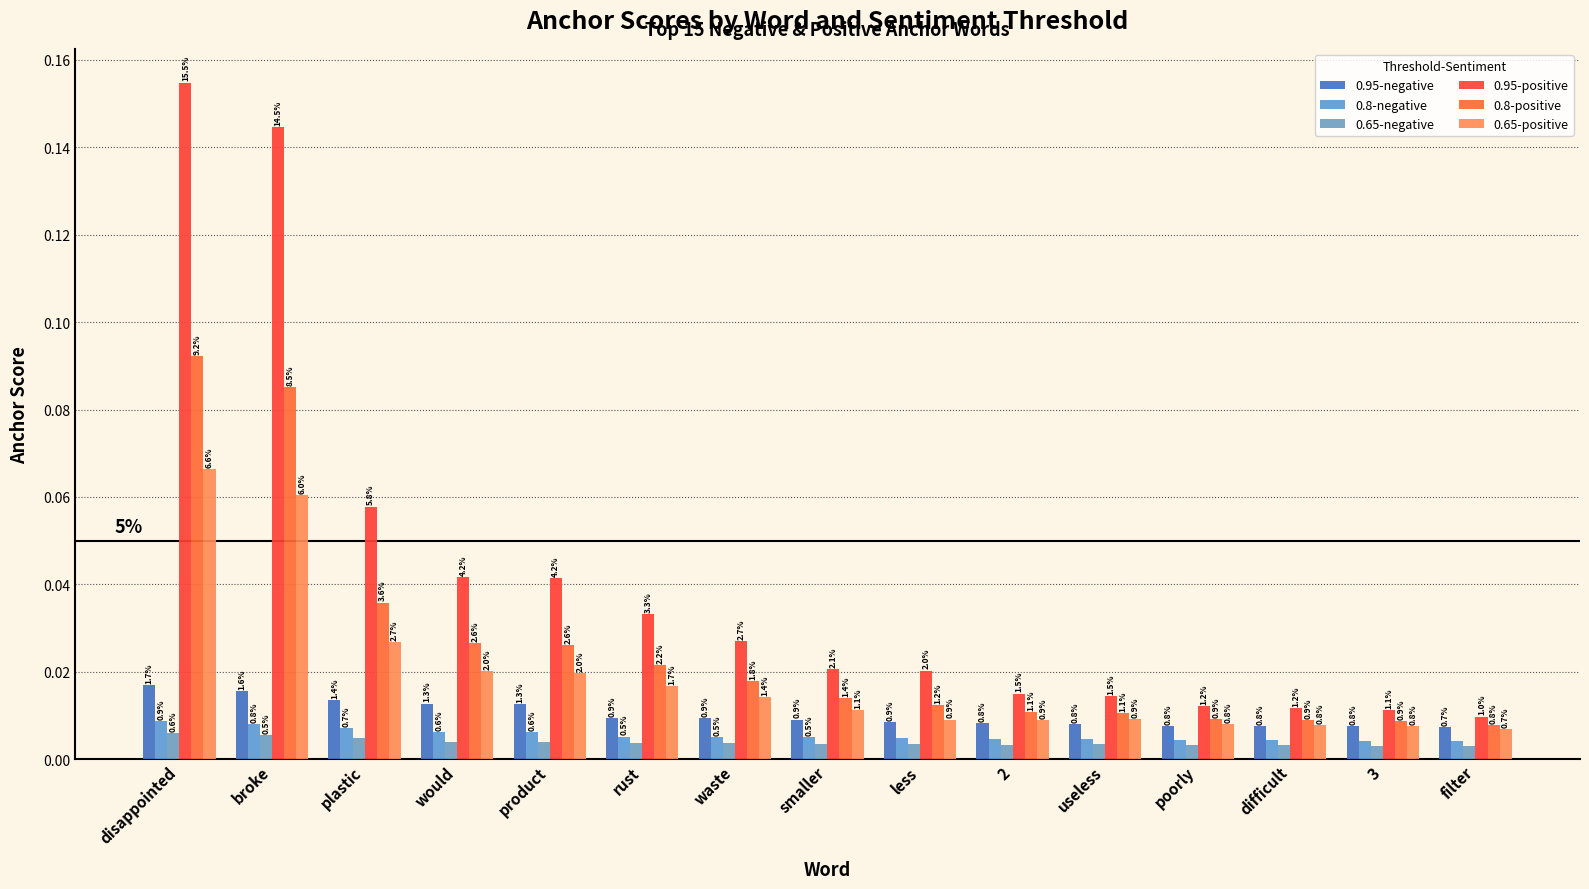

Rank the series by their maximum value, from lowest to highest.

0.65-negative, 0.8-negative, 0.95-negative, 0.65-positive, 0.8-positive, 0.95-positive